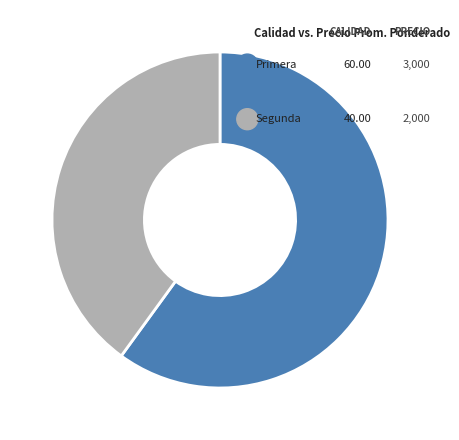

How many segments does this pie chart have?

2